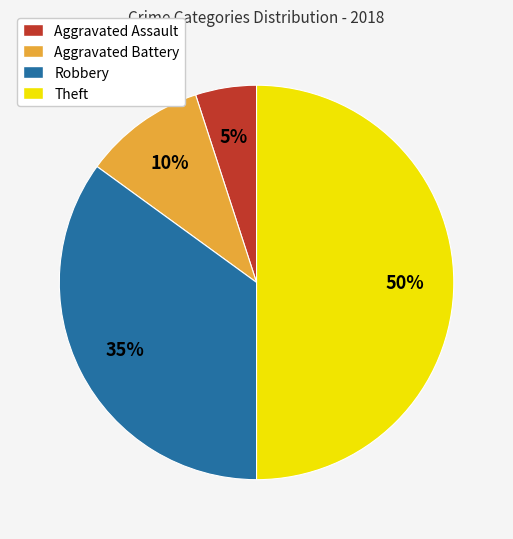

Rank the categories by value from lowest to highest.

Aggravated Assault, Aggravated Battery, Robbery, Theft